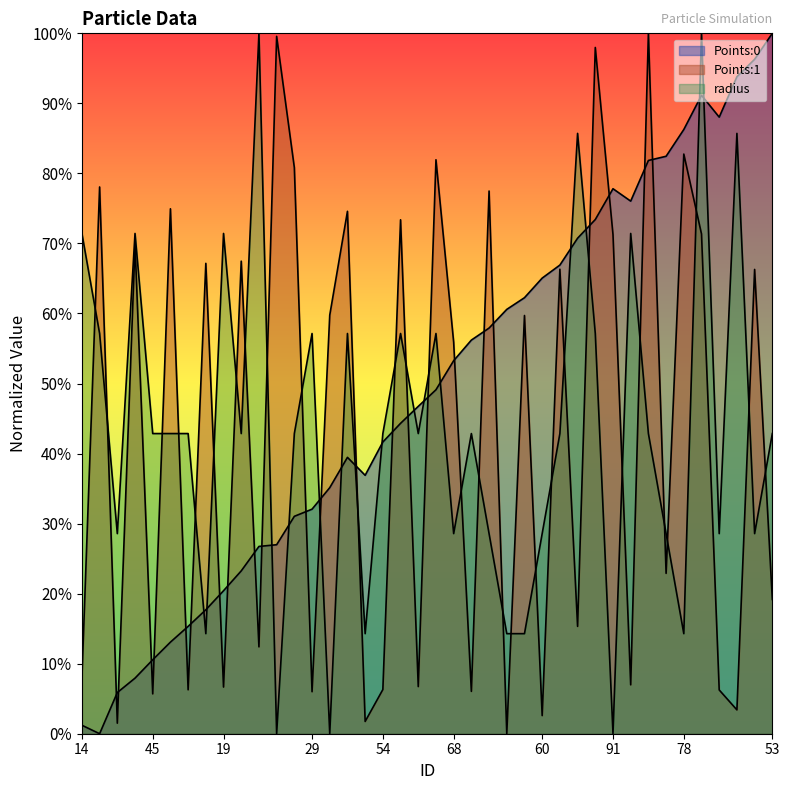

True or false: Points:0 has a value of 0.2 at 54.

False